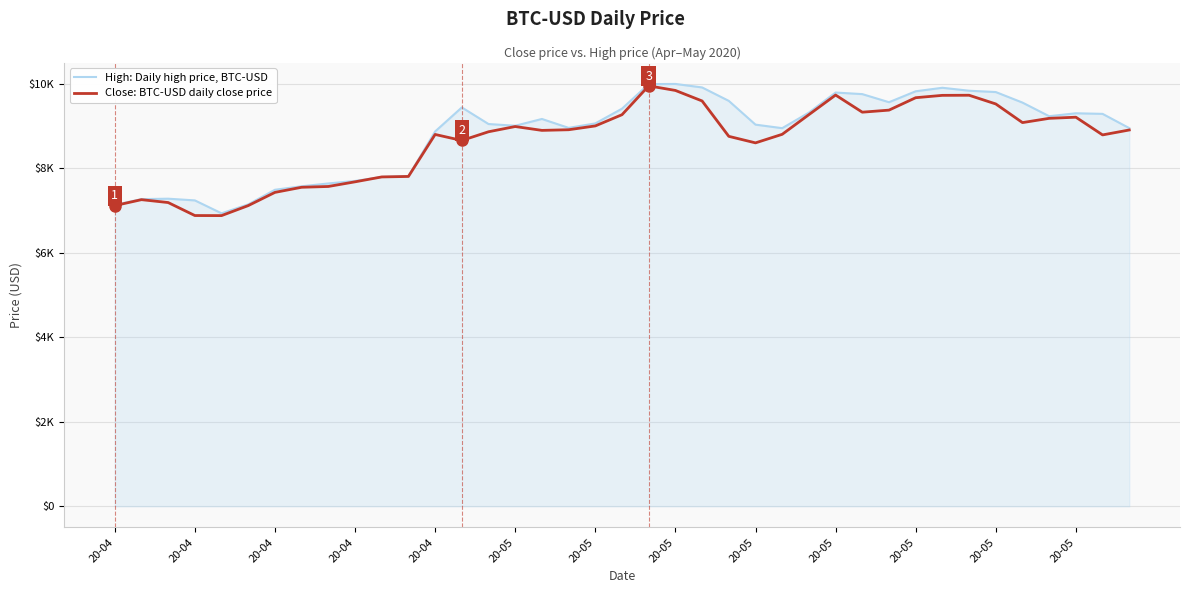

Is this an area chart (filled region under the line)?

Yes